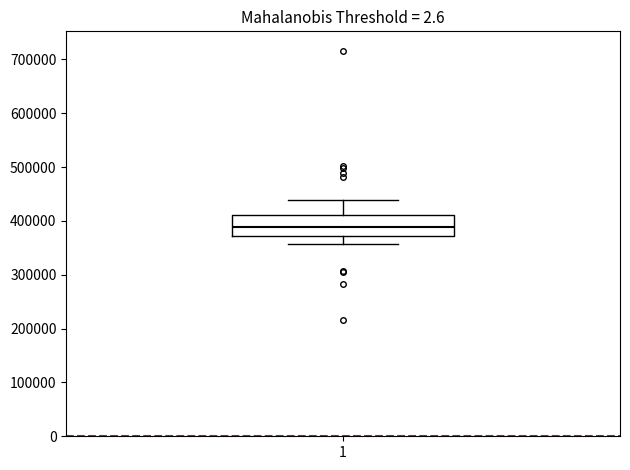

Transcribe this box plot: give where the median line is, the range the box spans, and where the two whiskers end, as read against the y-axis. The values are not printed on the chart, so give them approximately, as read against the axis.

median 390000, box 370000 to 410000, whiskers 360000 to 440000